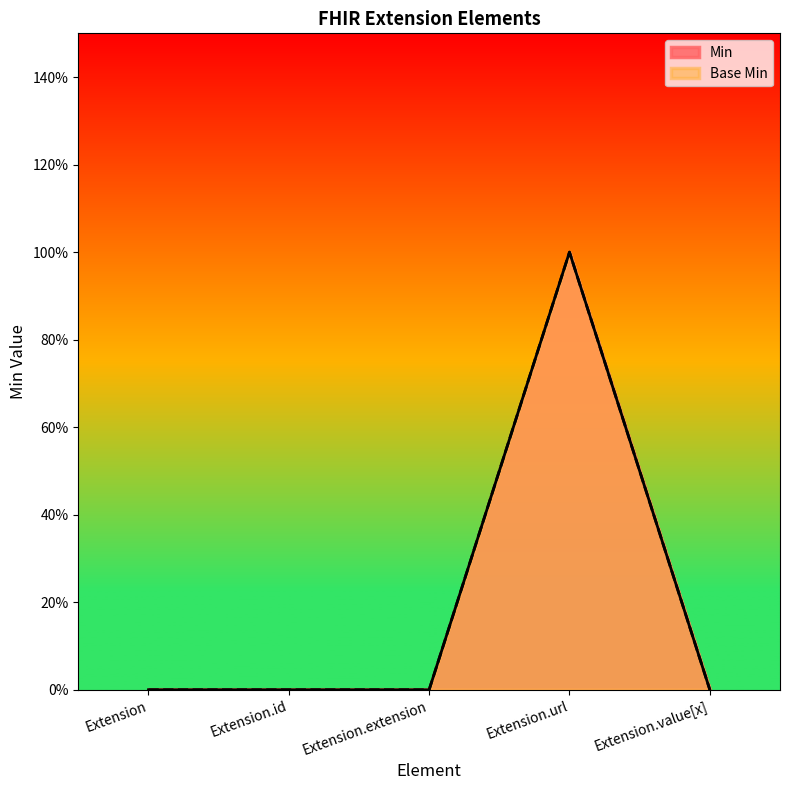

True or false: Base Min and Min intersect in this chart.

False